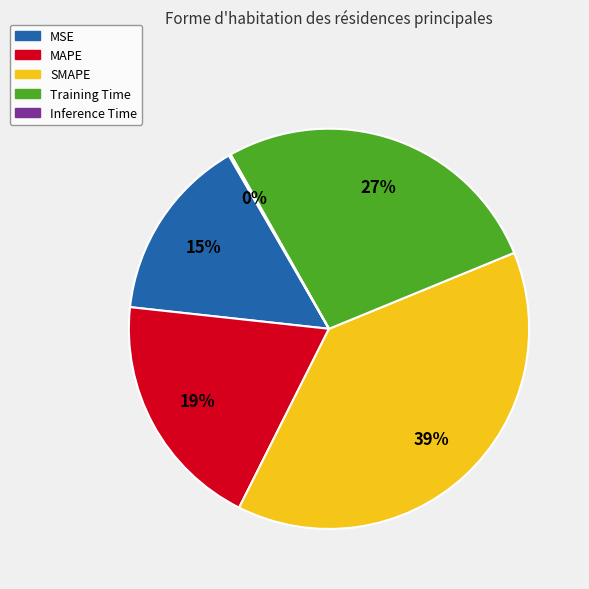

True or false: MSE accounts for 7% of the total.

False